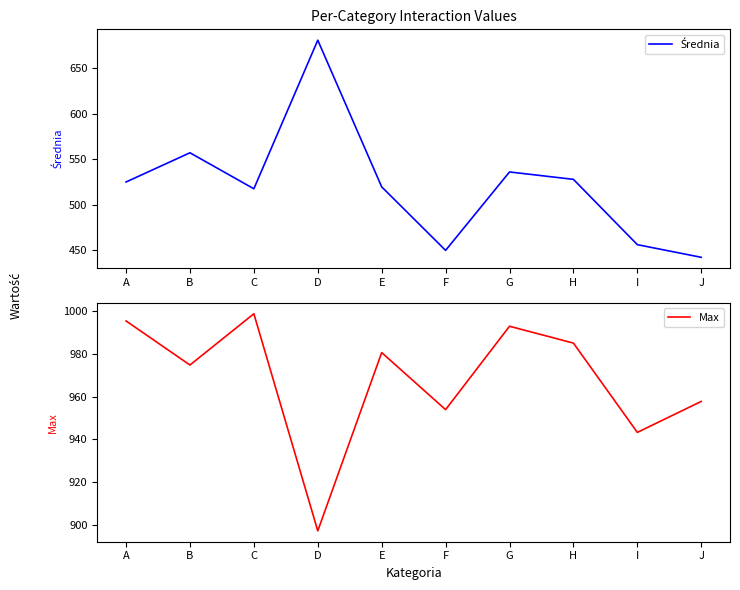

Is it true that Średnia equals 442.3 at J?

True